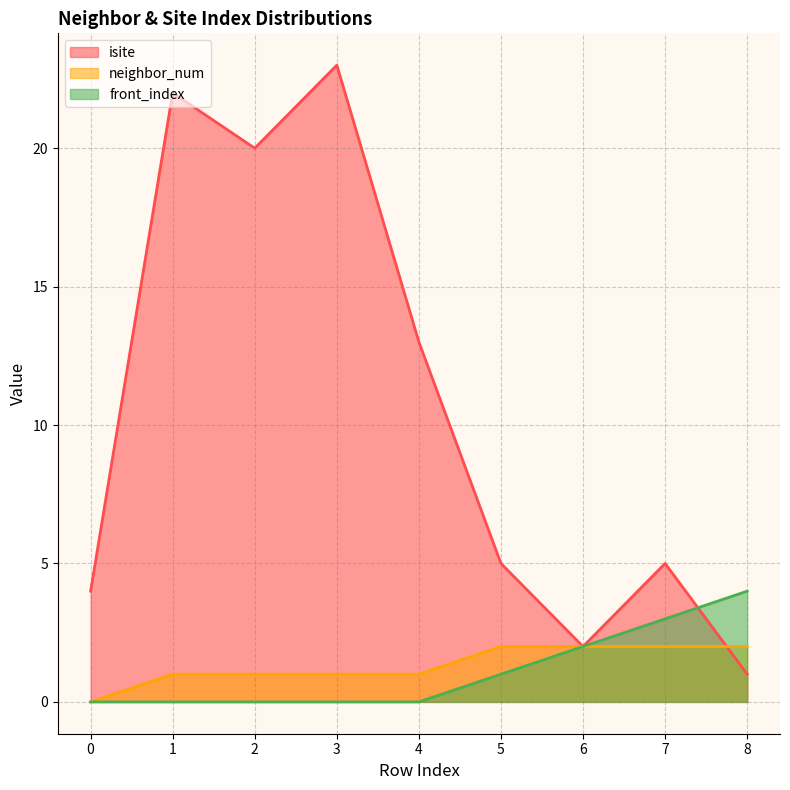

Reading left to right, what are all the values shown in this chart?

isite: 0=4	1=22	2=20	3=23	4=13	5=5	6=2	7=5	8=1
neighbor_num: 0=0	1=1	2=1	3=1	4=1	5=2	6=2	7=2	8=2
front_index: 0=0	1=0	2=0	3=0	4=0	5=1	6=2	7=3	8=4